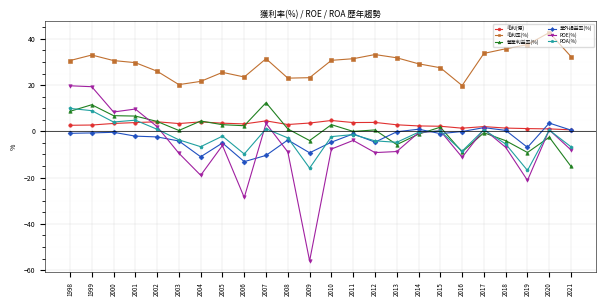

Between 2001 and 2014, which series saw the biggest shift?

ROE(%)